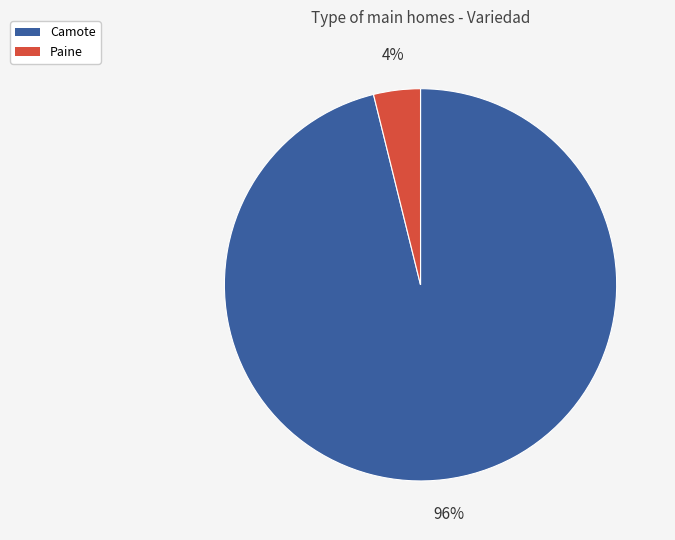

Do Paine and Camote together represent more than half of the pie?

Yes